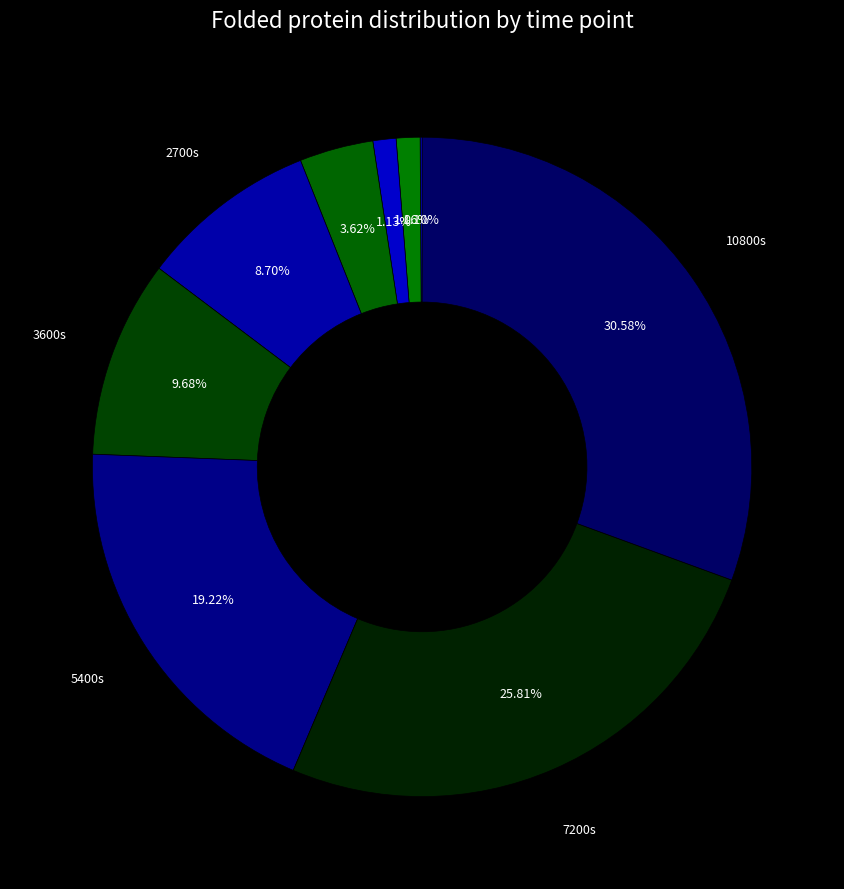

To the nearest percent, what is the difference between the largest and smallest slice percentages?

30%